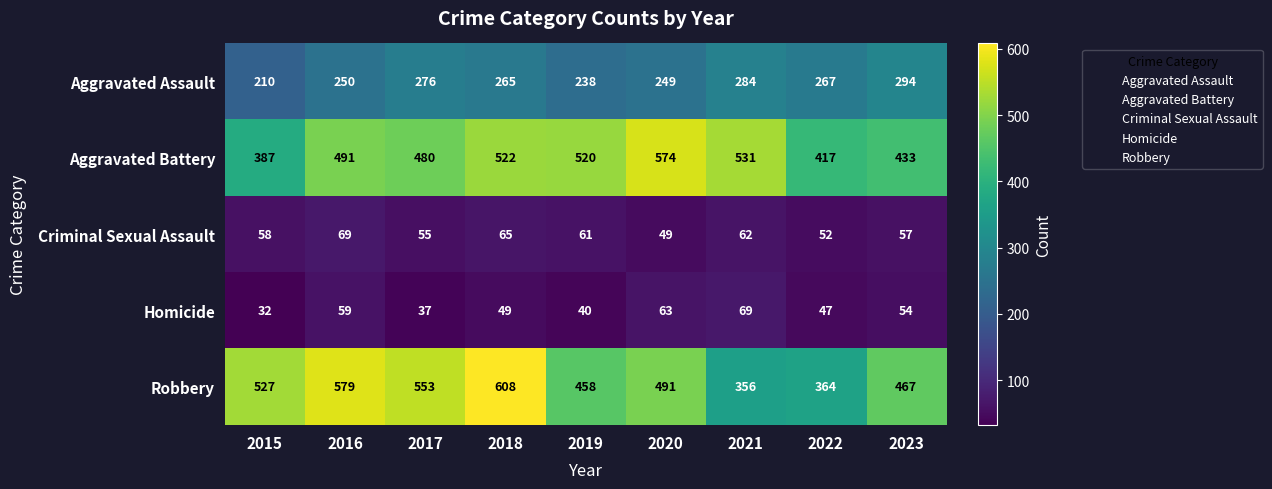

Count the number of categories in the chart.

9